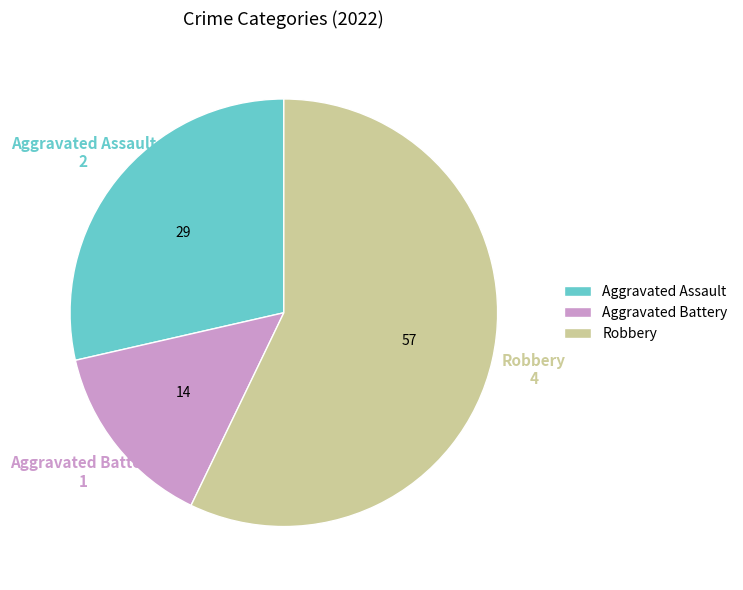

Between Aggravated Assault and Aggravated Battery, which is larger?

Aggravated Assault